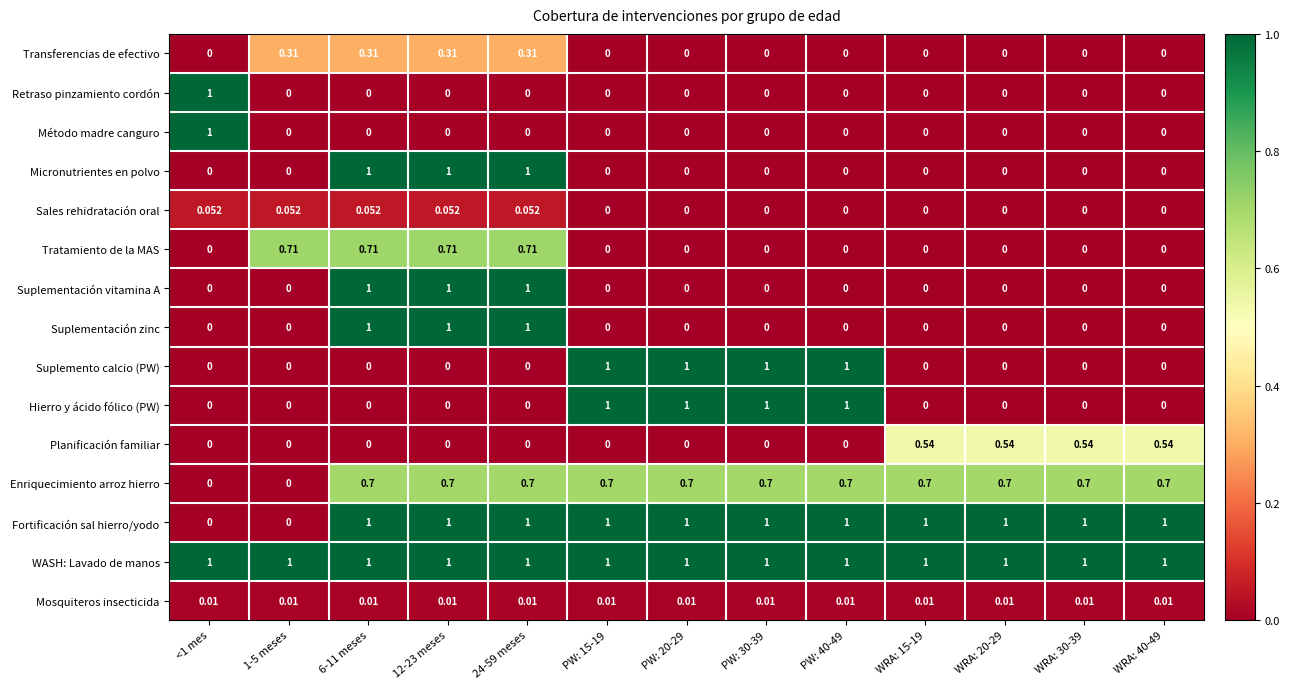

Which series has the largest total across all categories?

WASH: Lavado de manos